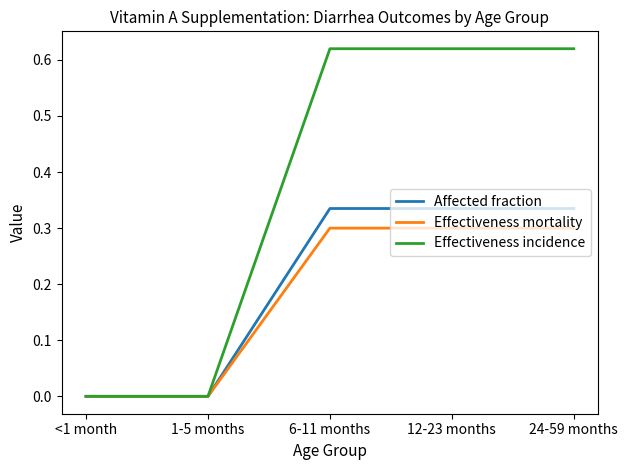

Between <1 month and 12-23 months, which series saw the biggest shift?

Effectiveness incidence